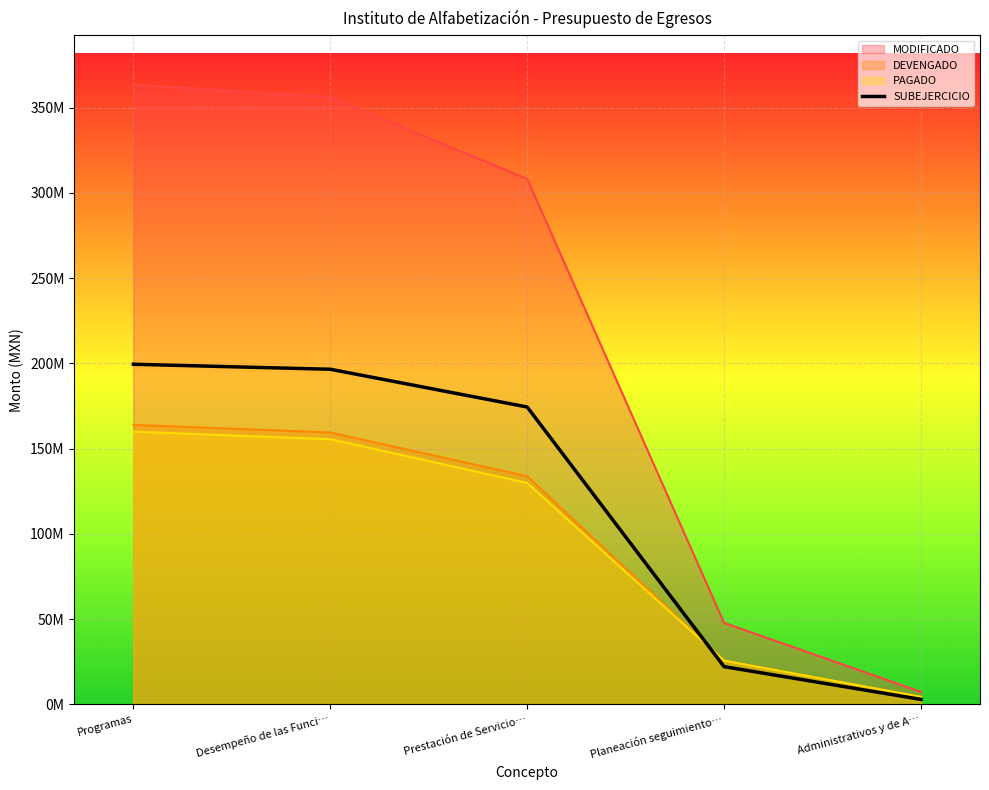

The value of PAGADO at Programas is 283619125.2. True or false?

False